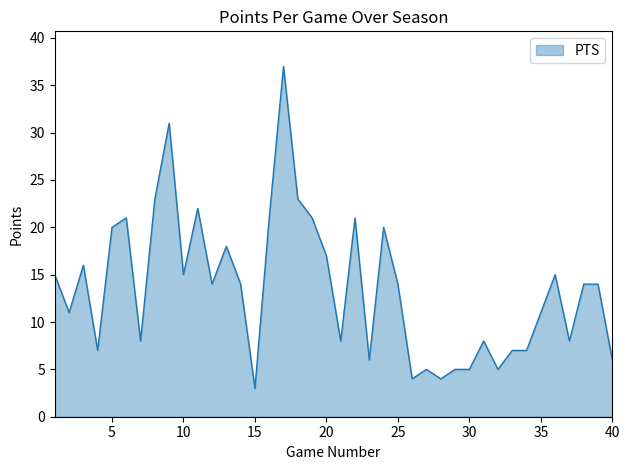

What is the difference between the maximum and minimum values?

34